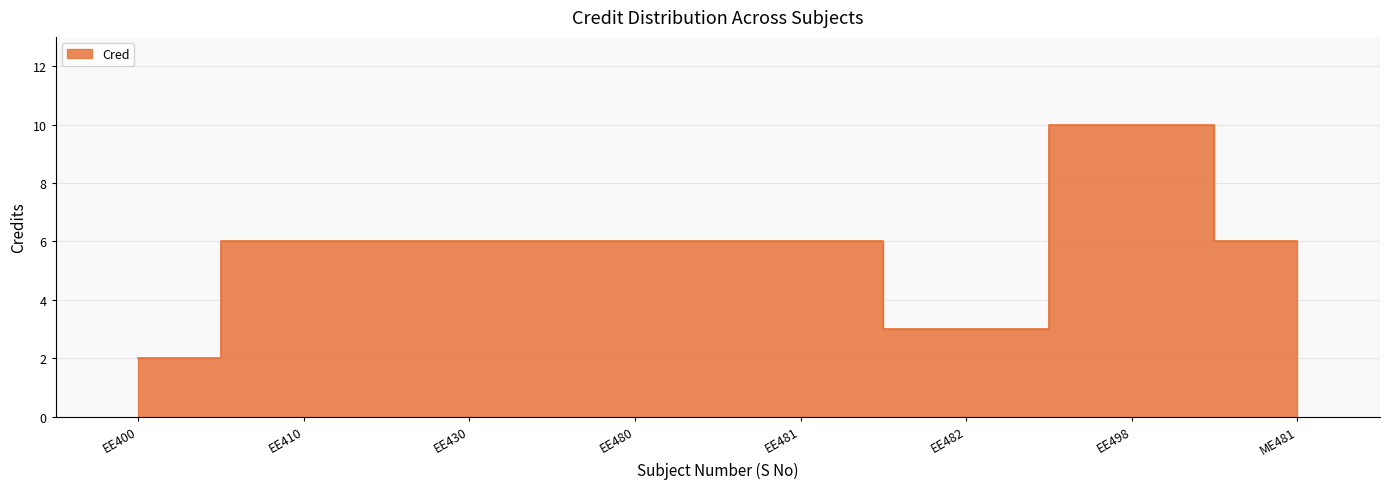

The value at EE400 is 3. True or false?

False